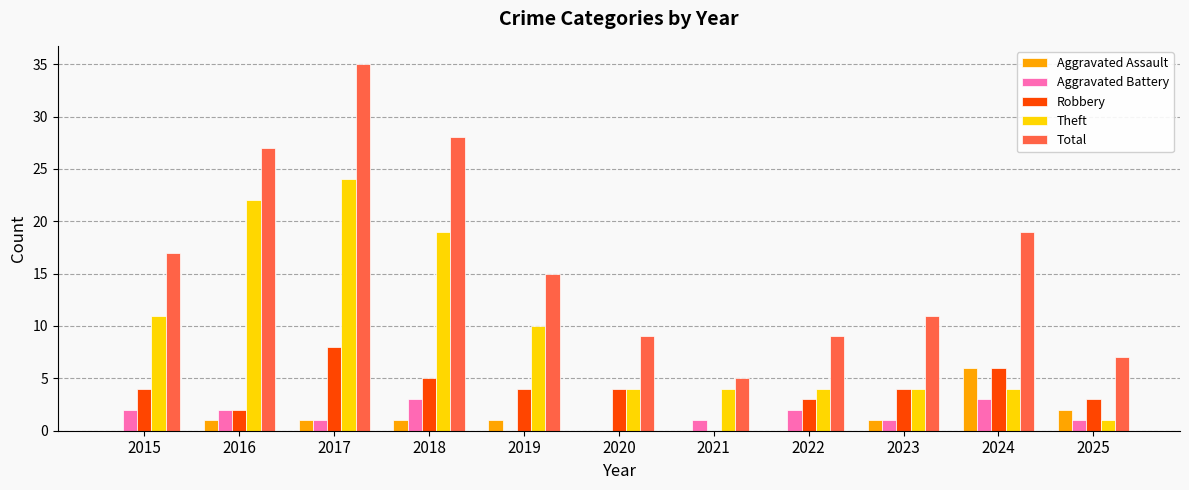

Which category has the highest value in the Robbery series?

2017